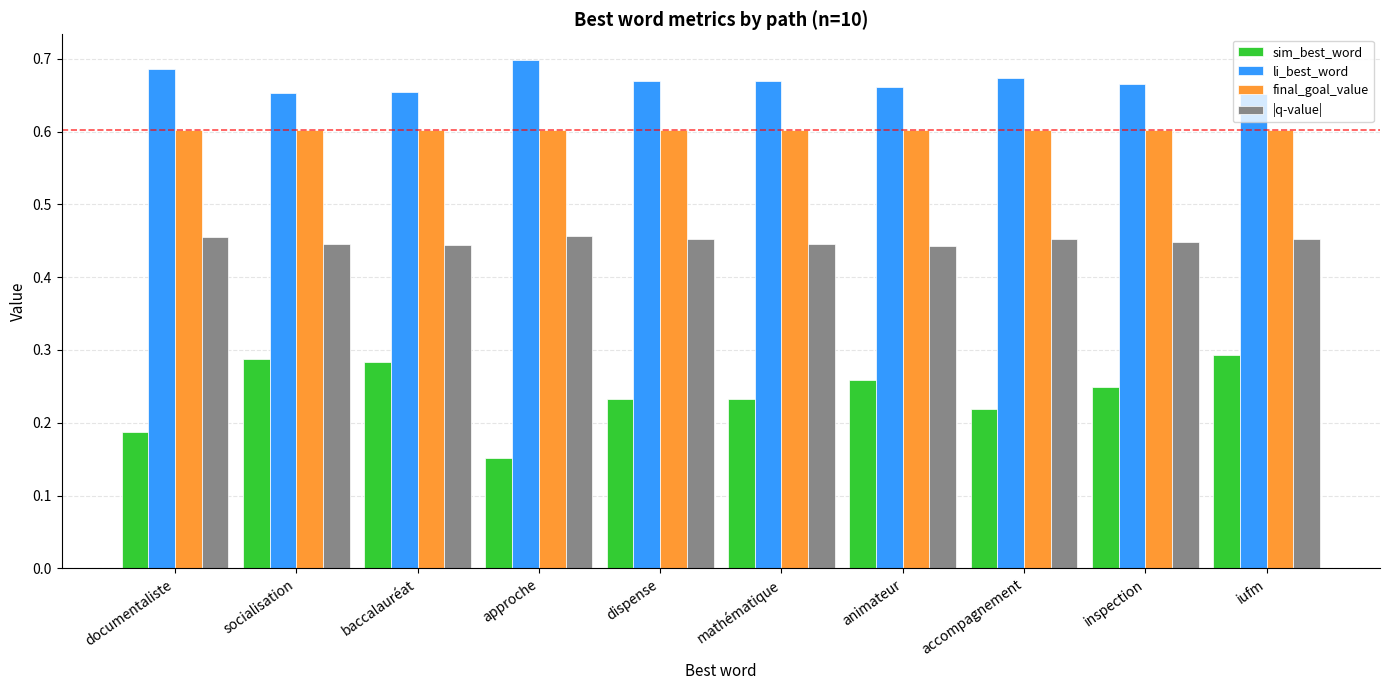

At which category does the chart reach its minimum across all series?

approche